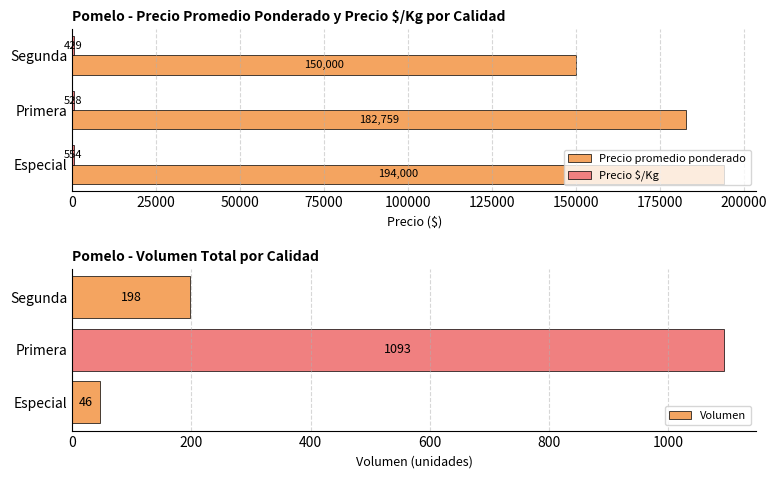

True or false: Volumen has a value of 136 at Segunda.

False